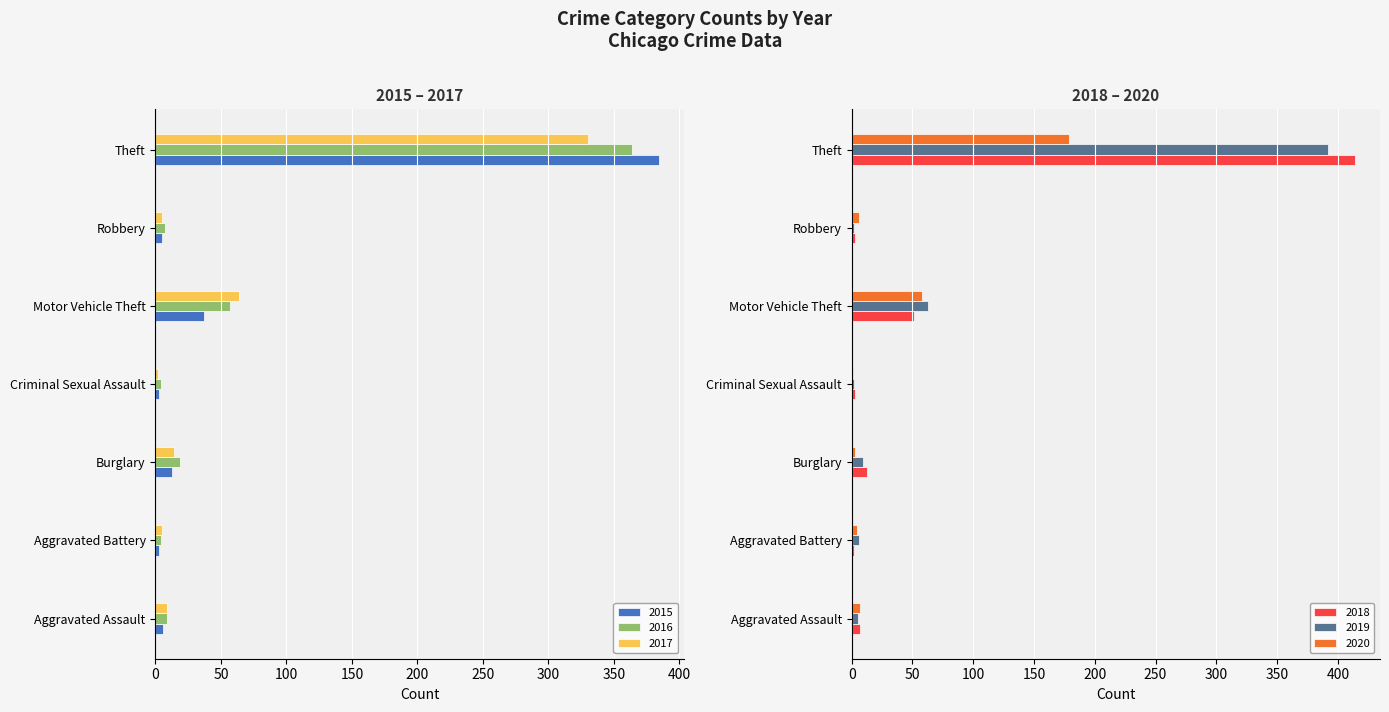

List the labels in order of 2015 value, smallest first.

Aggravated Battery, Criminal Sexual Assault, Robbery, Aggravated Assault, Burglary, Motor Vehicle Theft, Theft